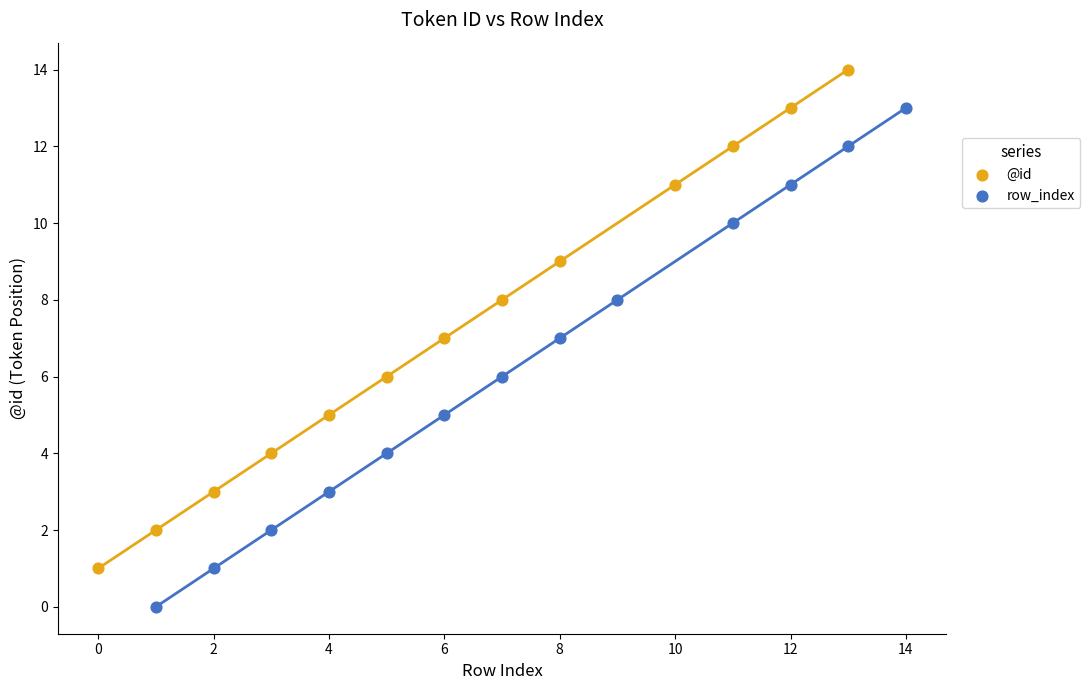

Which series contains the lowest Y value?

row_index